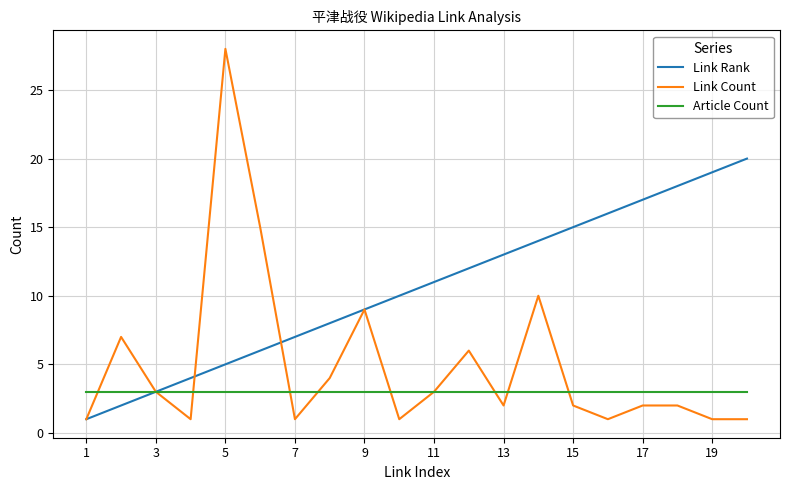

List the series in order of their overall mean, highest first.

Link Rank, Link Count, Article Count